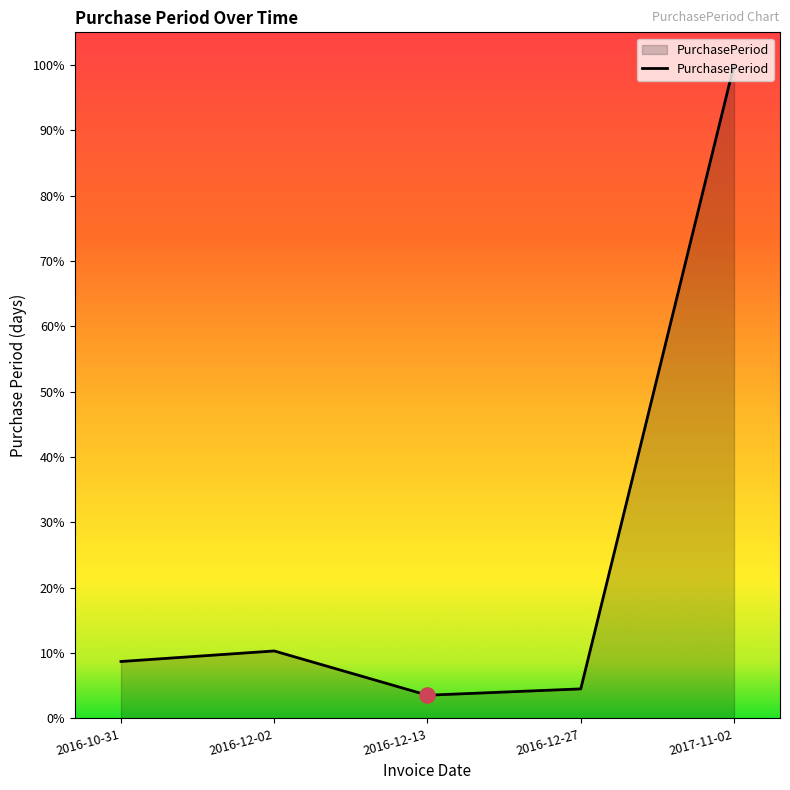

Which has a higher value, 2016-12-13 or 2016-10-31?

2016-10-31